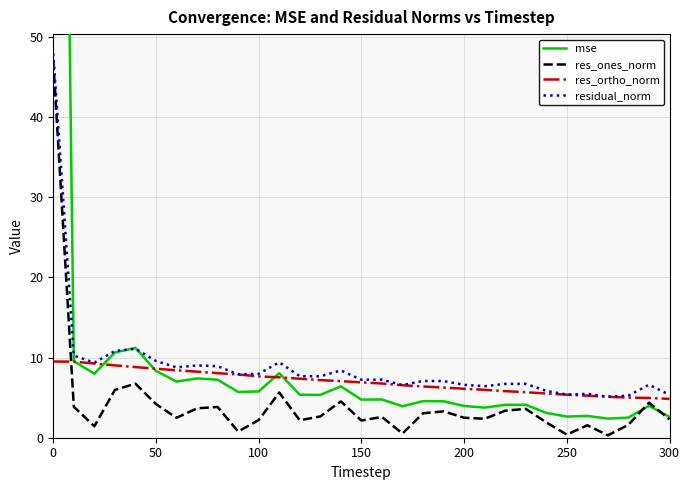

True or false: residual_norm has a value of 3.5 at 150.

False